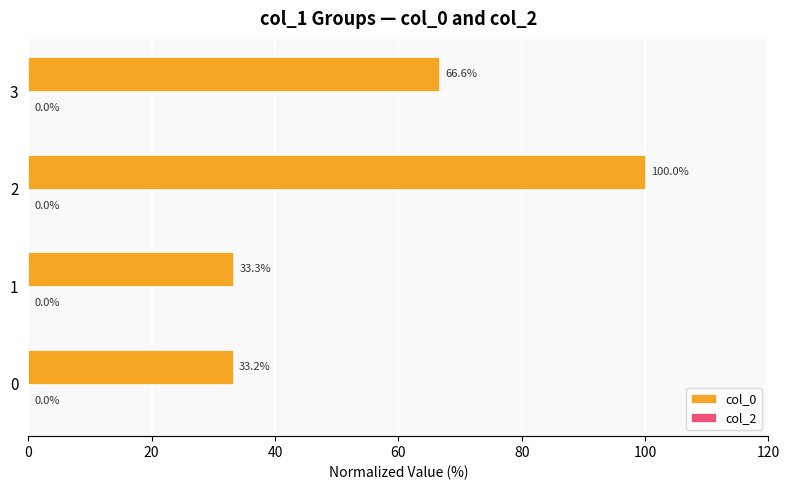

Count the number of categories in the chart.

4